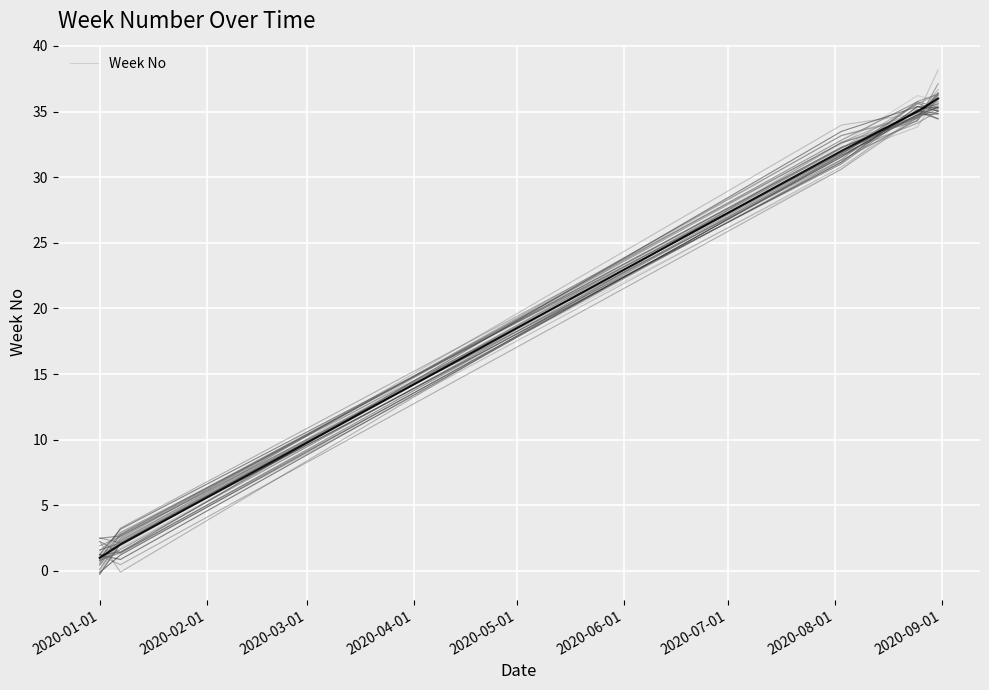

What position from the left is 2020-05-01?

5